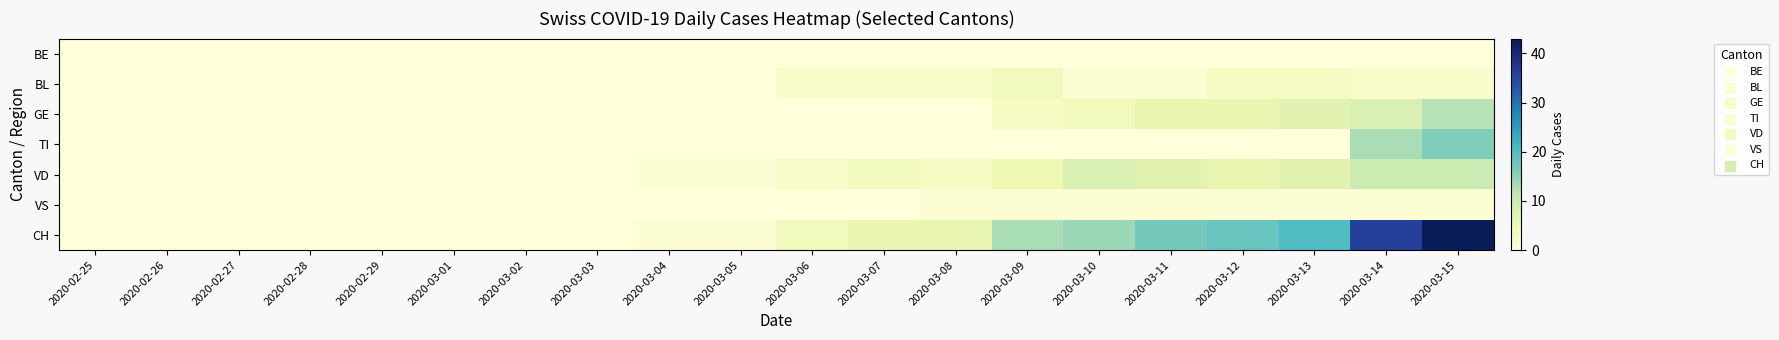

Which has a higher value, 2020-03-09 or 2020-03-07?

2020-03-09